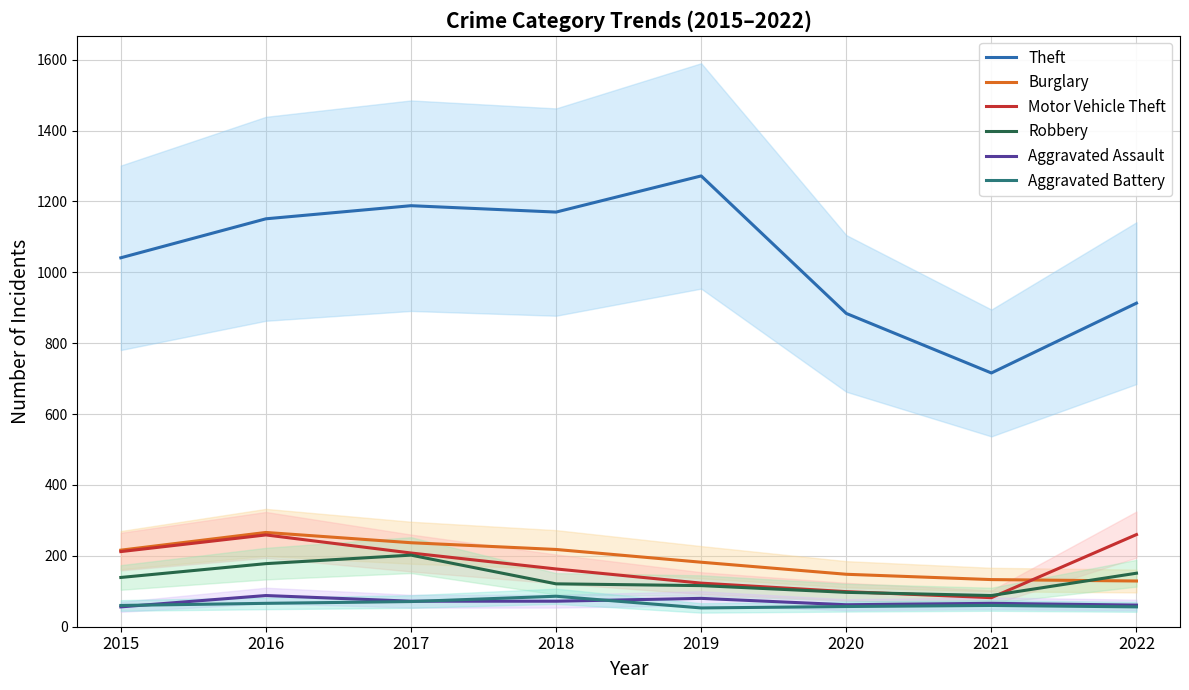

True or false: Robbery and Burglary intersect in this chart.

True